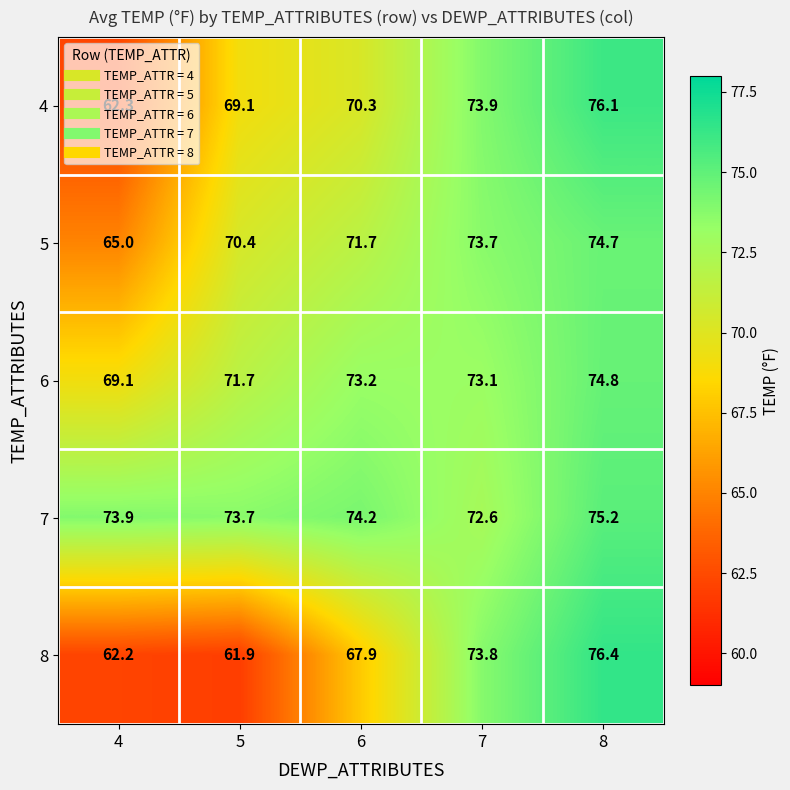

What is the sum of all 7 values?

369.6